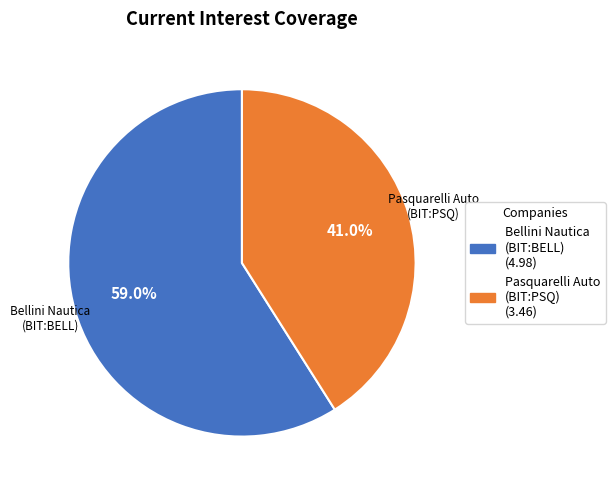

Does any single category account for the majority?

Yes